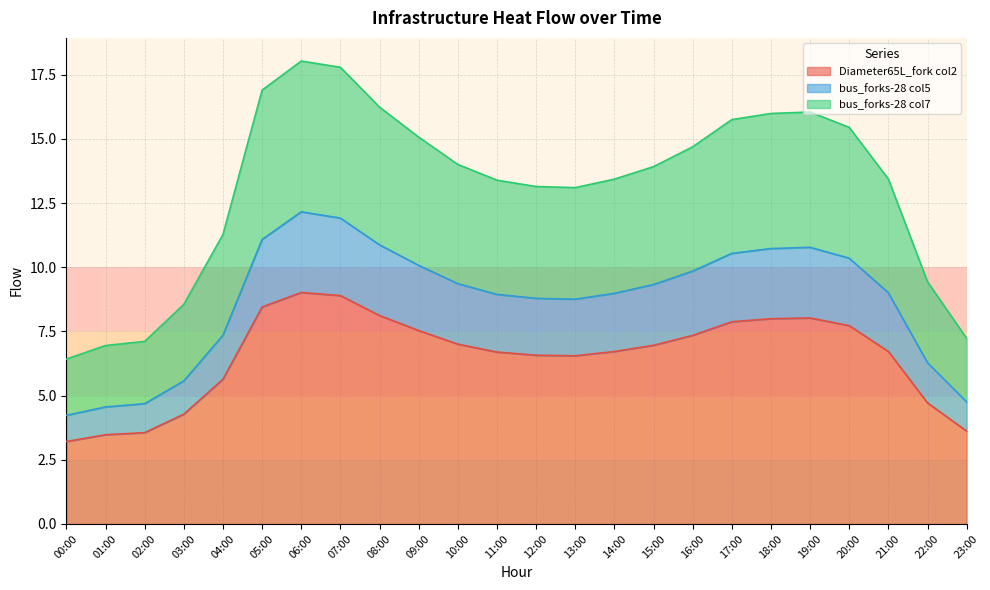

Reading left to right, list all the values displayed in this chart.

Diameter65L_fork col2: 00:00=3.2	01:00=3.5	02:00=3.6	03:00=4.3	04:00=5.6	05:00=8.4	06:00=9.0	07:00=8.9	08:00=8.1	09:00=7.5	10:00=7.0	11:00=6.7	12:00=6.6	13:00=6.5	14:00=6.7	15:00=7.0	16:00=7.3	17:00=7.9	18:00=8.0	19:00=8.0	20:00=7.7	21:00=6.7	22:00=4.7	23:00=3.6
bus_forks-28 col5: 00:00=4.2	01:00=4.6	02:00=4.7	03:00=5.6	04:00=7.4	05:00=11.1	06:00=12.2	07:00=11.9	08:00=10.9	09:00=10.1	10:00=9.4	11:00=8.9	12:00=8.8	13:00=8.8	14:00=9.0	15:00=9.3	16:00=9.8	17:00=10.5	18:00=10.7	19:00=10.8	20:00=10.4	21:00=9.0	22:00=6.3	23:00=4.8
bus_forks-28 col7: 00:00=6.4	01:00=6.9	02:00=7.1	03:00=8.6	04:00=11.3	05:00=16.9	06:00=18.0	07:00=17.8	08:00=16.2	09:00=15.1	10:00=14.0	11:00=13.4	12:00=13.1	13:00=13.1	14:00=13.4	15:00=13.9	16:00=14.7	17:00=15.7	18:00=16.0	19:00=16.0	20:00=15.4	21:00=13.4	22:00=9.4	23:00=7.2